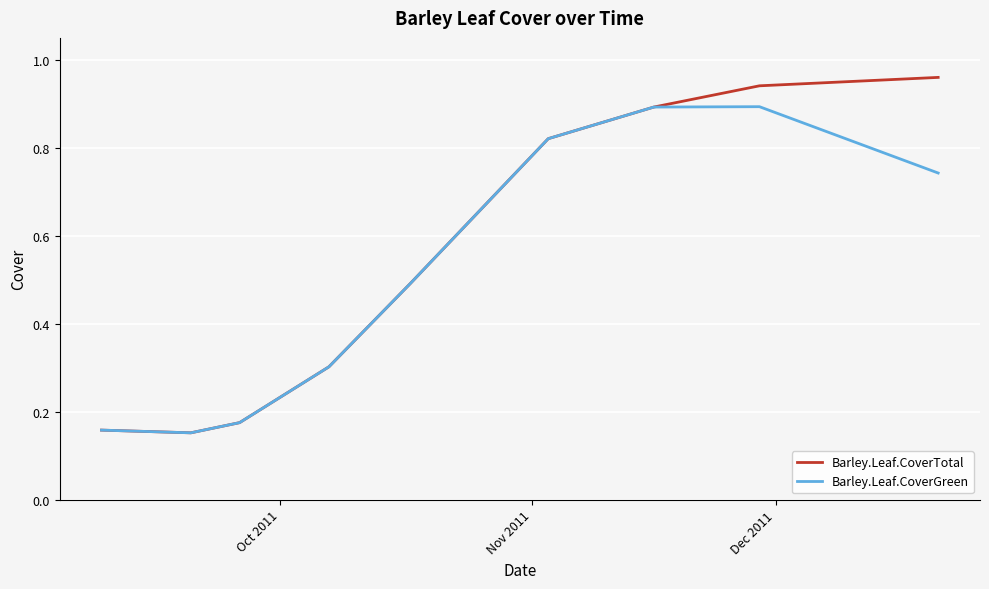

What are all the series names shown in the legend?

Barley.Leaf.CoverTotal, Barley.Leaf.CoverGreen